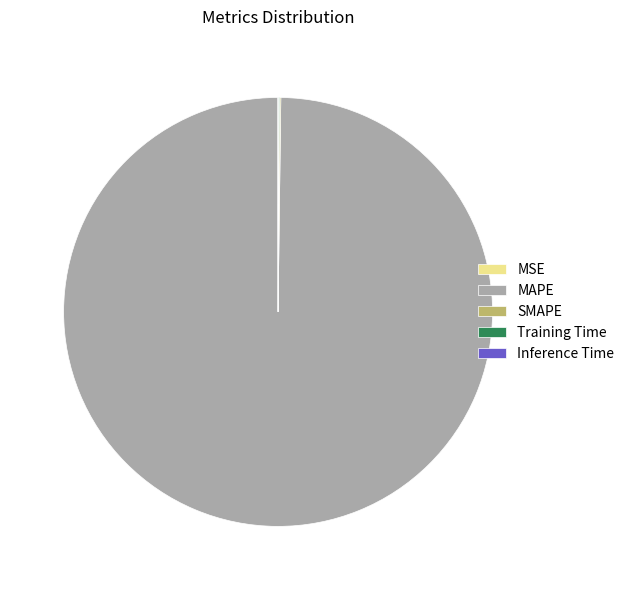

Which category has the biggest portion of the pie?

MAPE